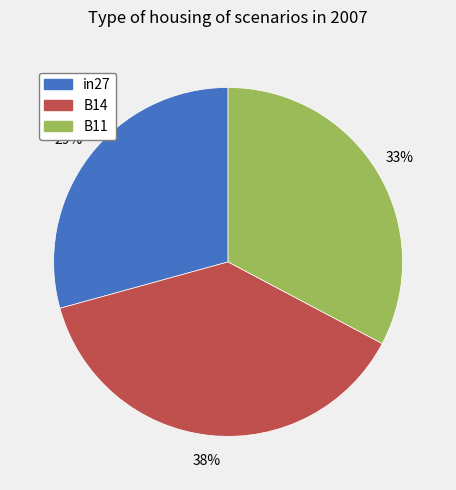

Do B11 and B14 together represent more than half of the pie?

Yes